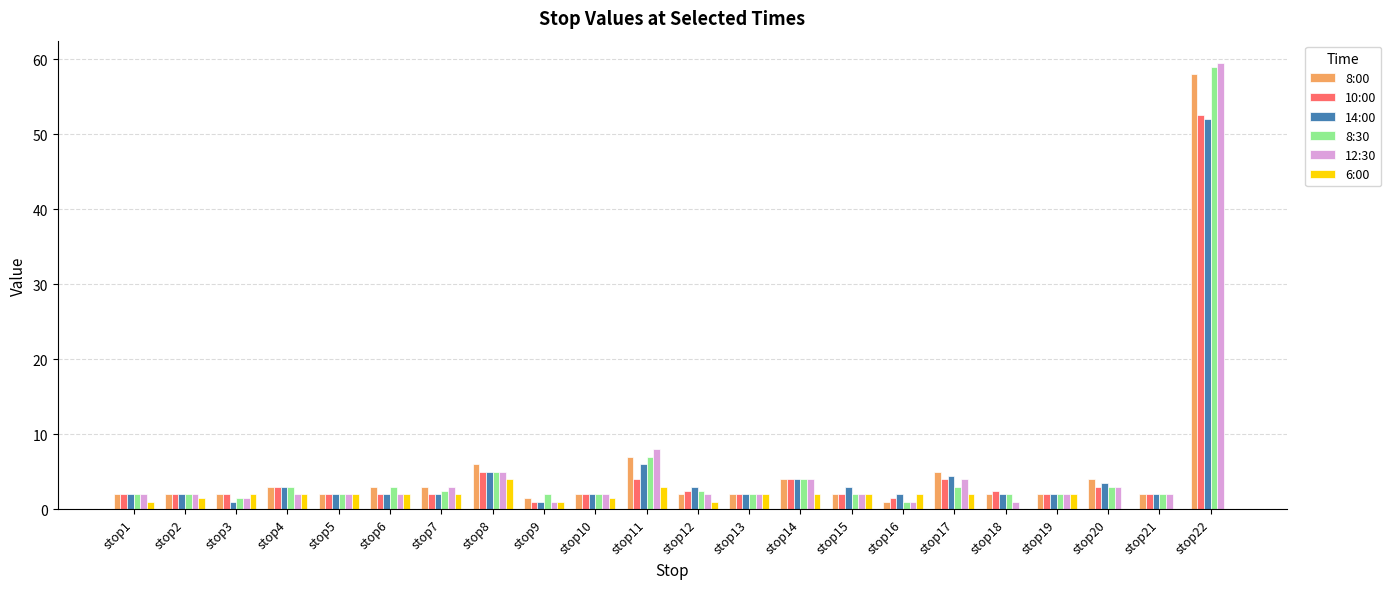

True or false: 14:00 has a value of 2.0 at stop2.

True